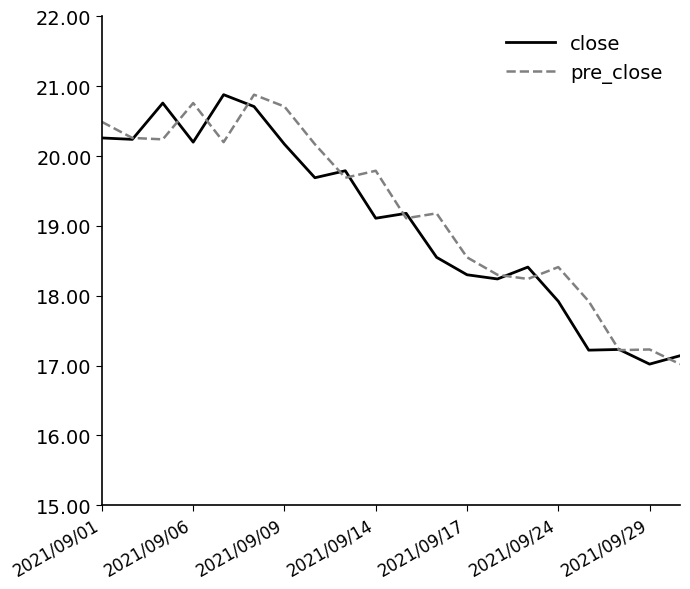

What is the maximum value for pre_close?

20.9